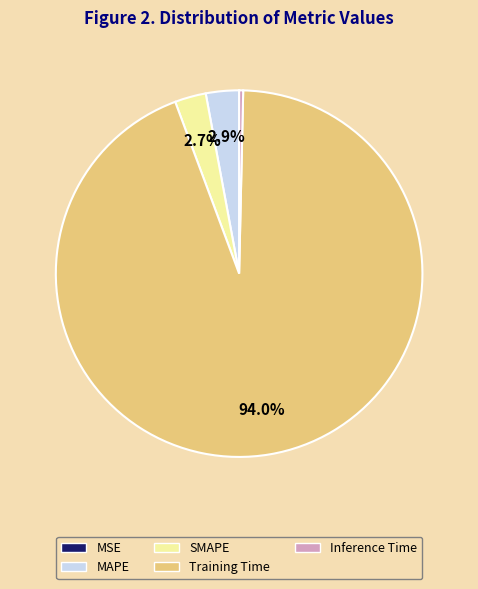

What is the largest slice in the pie chart?

Training Time